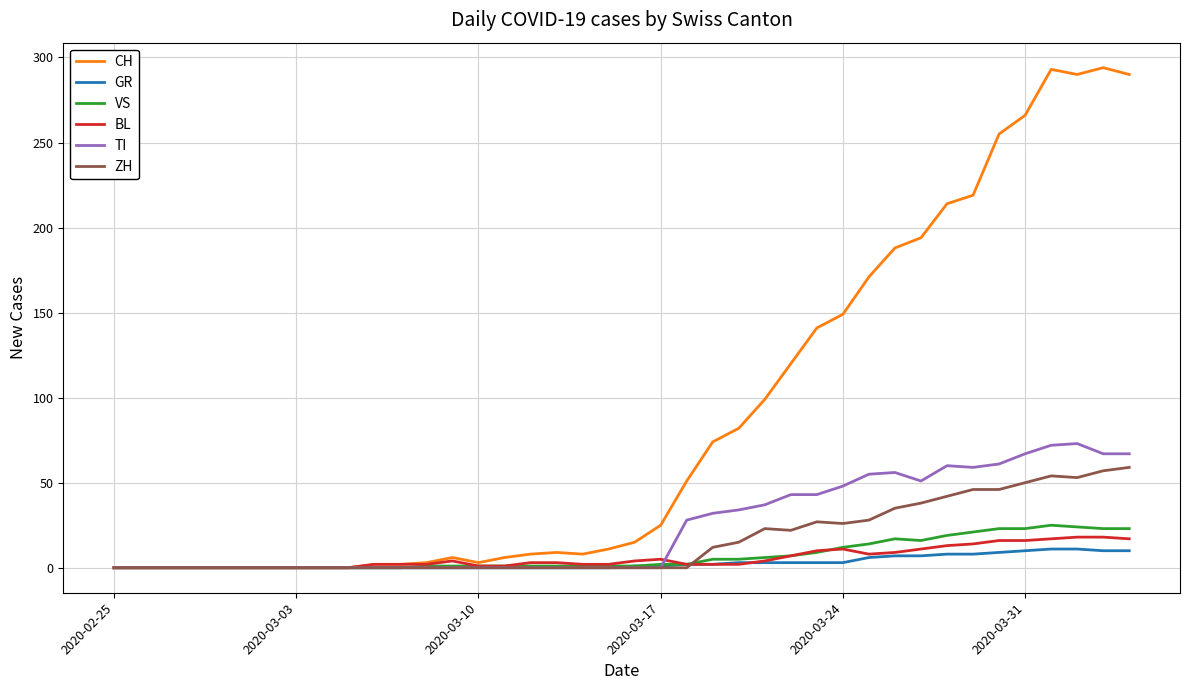

What is the highest value of the GR series?

11